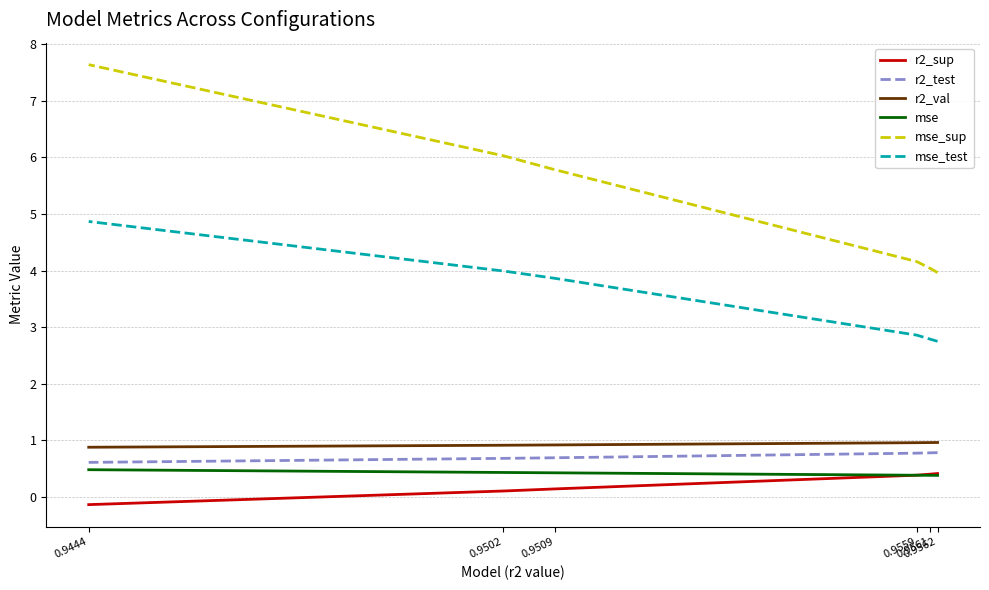

What are all the series names shown in the legend?

r2_sup, r2_test, r2_val, mse, mse_sup, mse_test